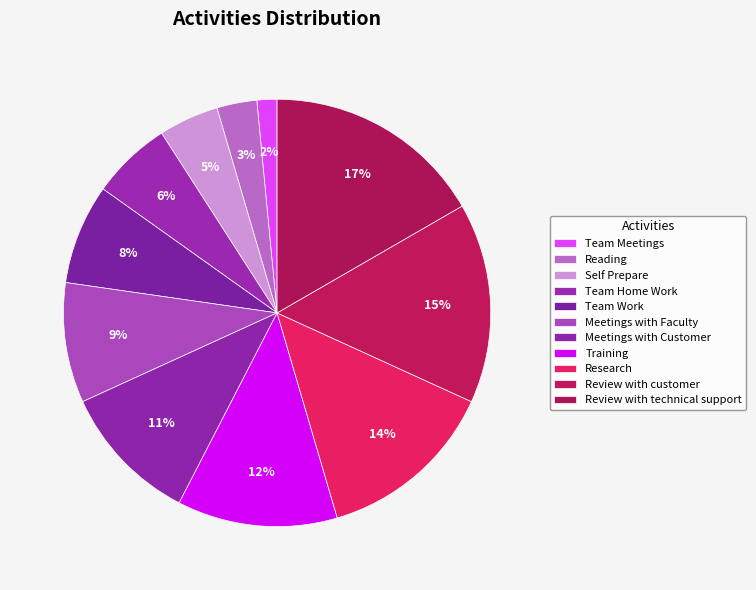

To the nearest percent, what is the difference between the largest and smallest slice percentages?

15%